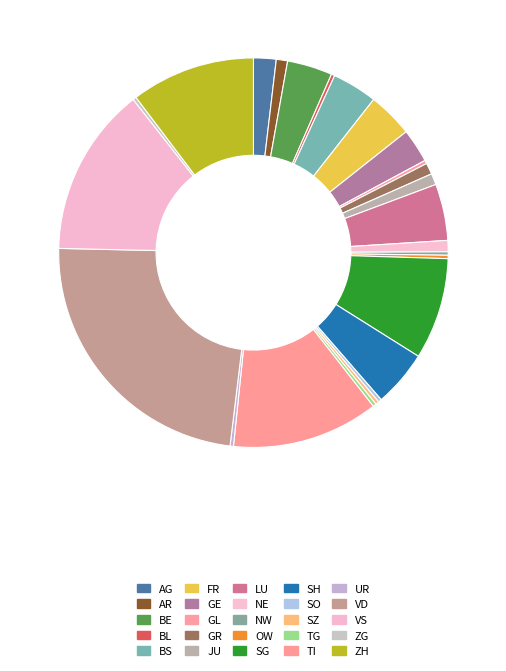

Do VD and SZ together represent more than half of the pie?

No